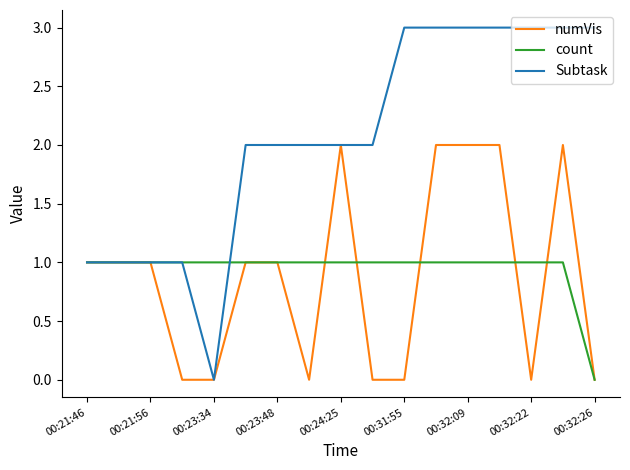

What are all the series names shown in the legend?

numVis, count, Subtask